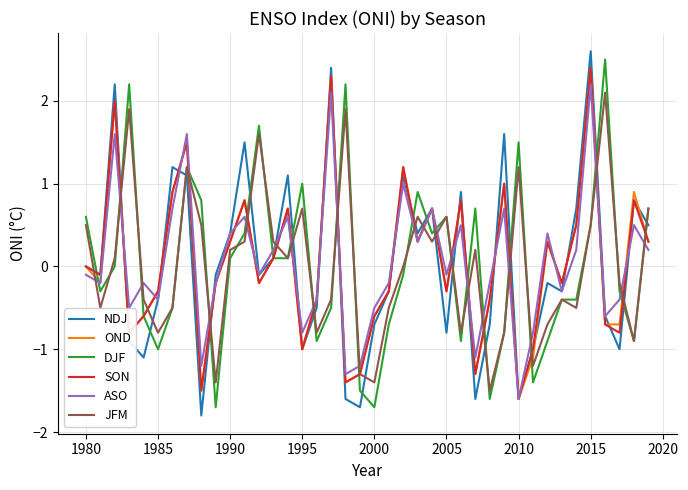

What is the lowest value of the JFM series?

-1.5